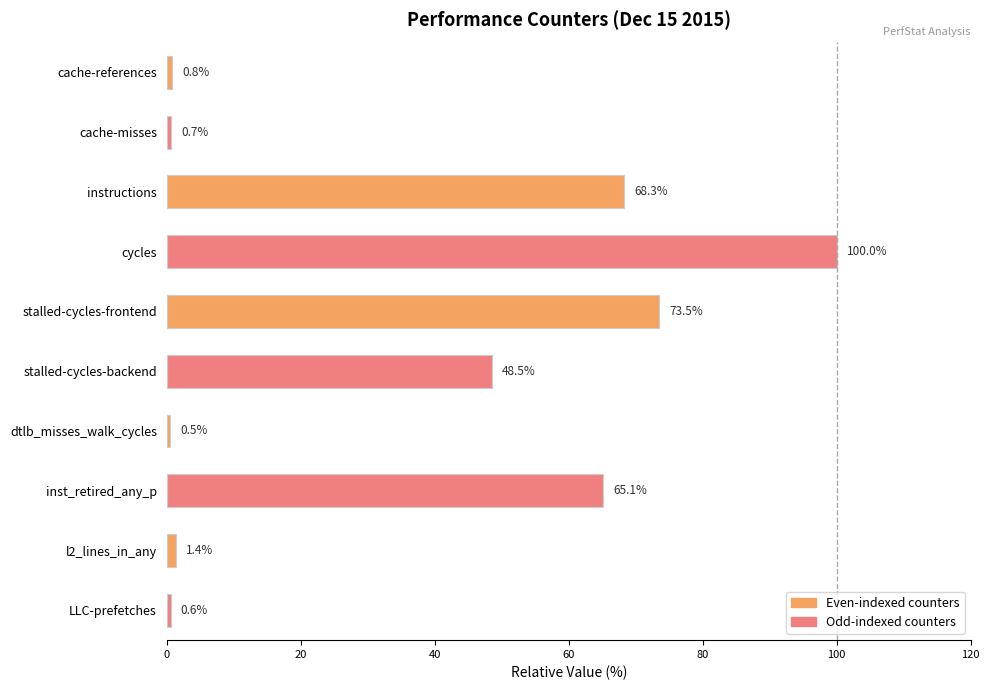

Does the chart contain any negative values?

No